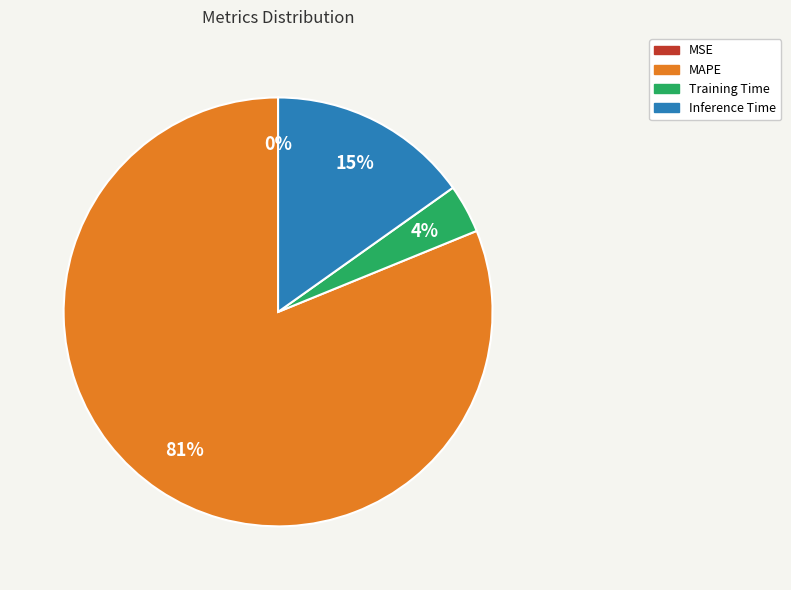

Between Inference Time and Training Time, which is larger?

Inference Time